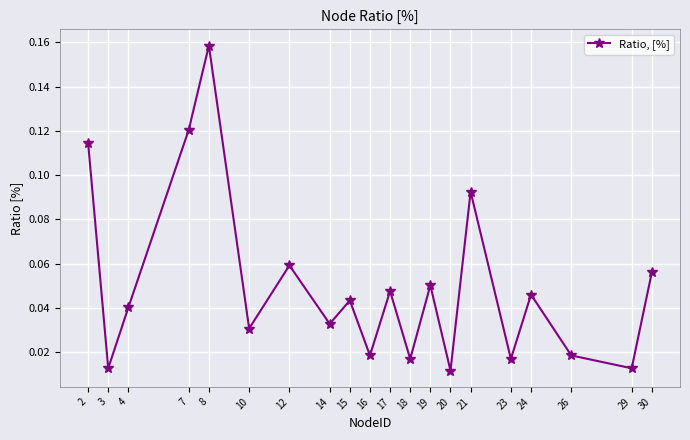

Where is the first local maximum?

8